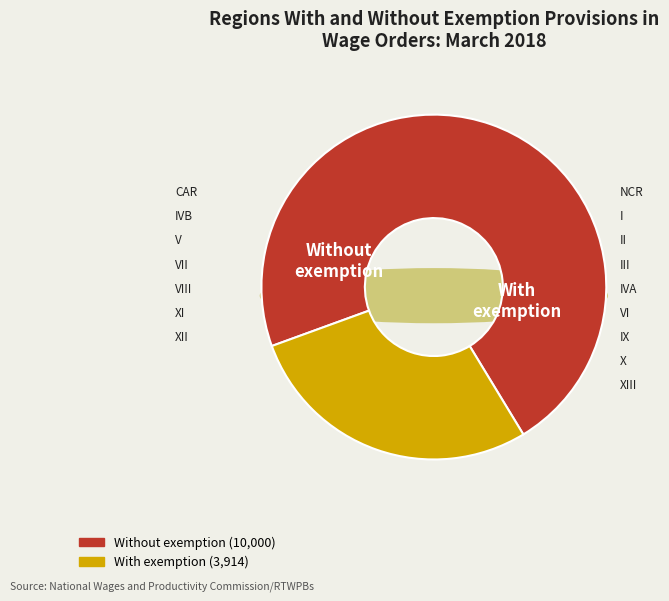

To the nearest percent, what portion does 22 represent?

1%